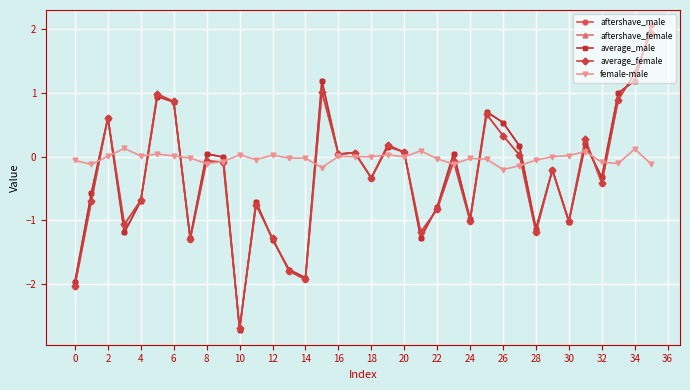

What is the smallest value displayed?

-2.7